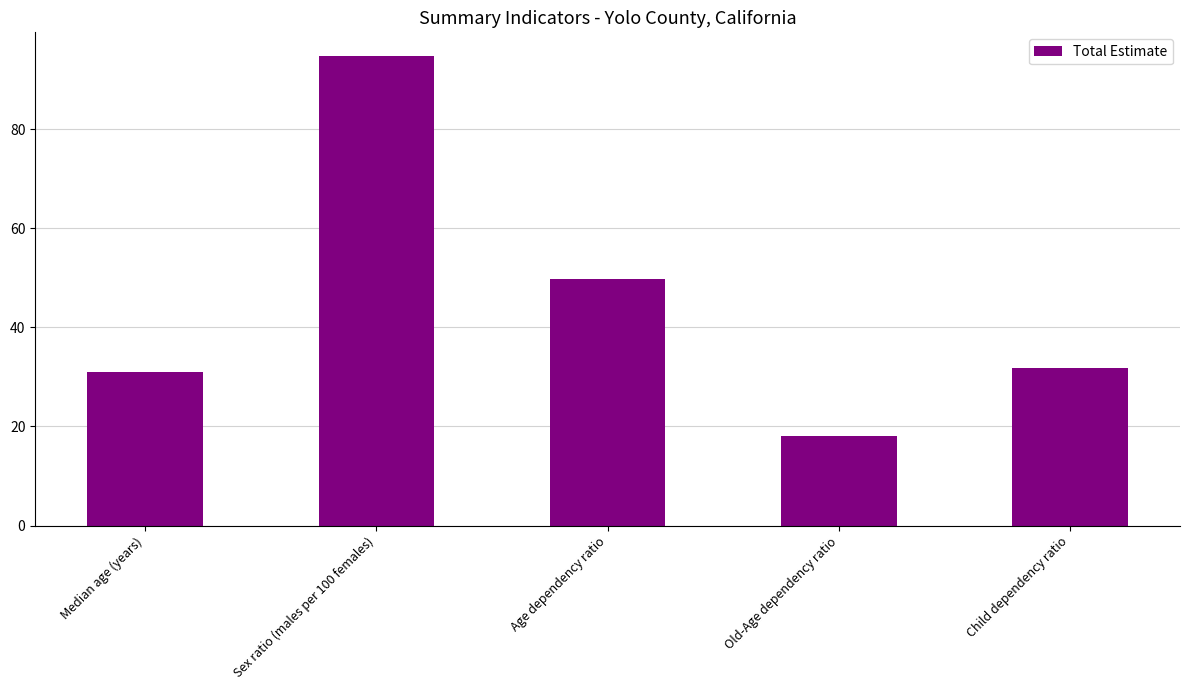

What is the label of the 1st bar from the right?

Child dependency ratio